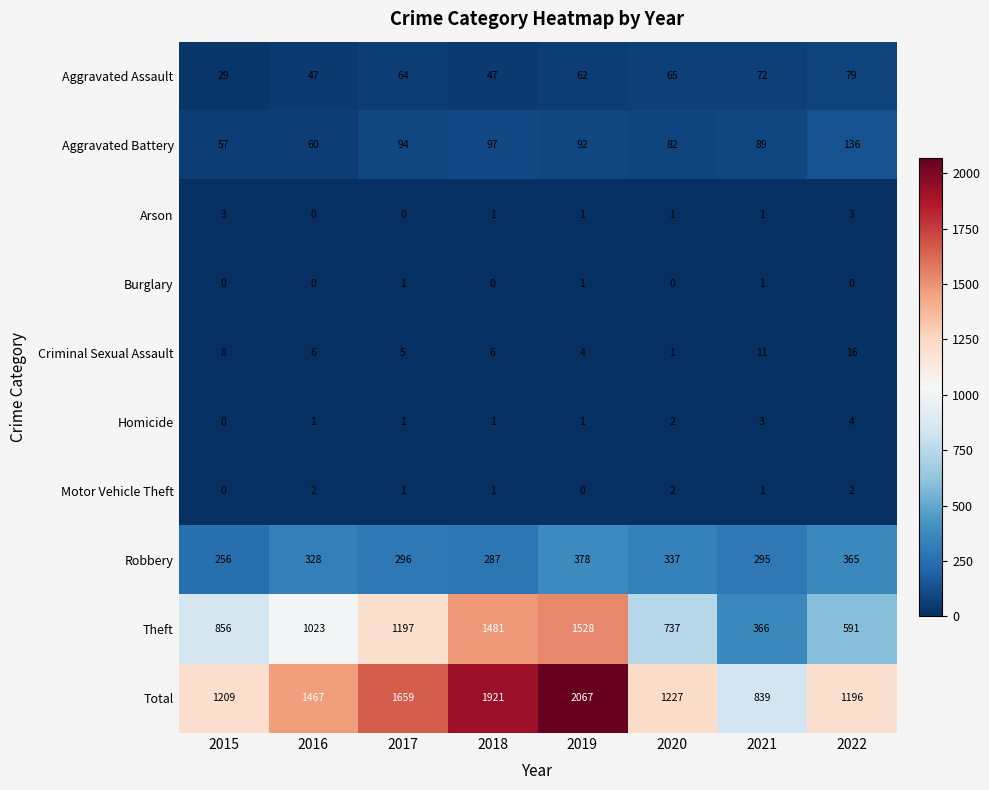

Where does the Motor Vehicle Theft series first go above 1?

2016